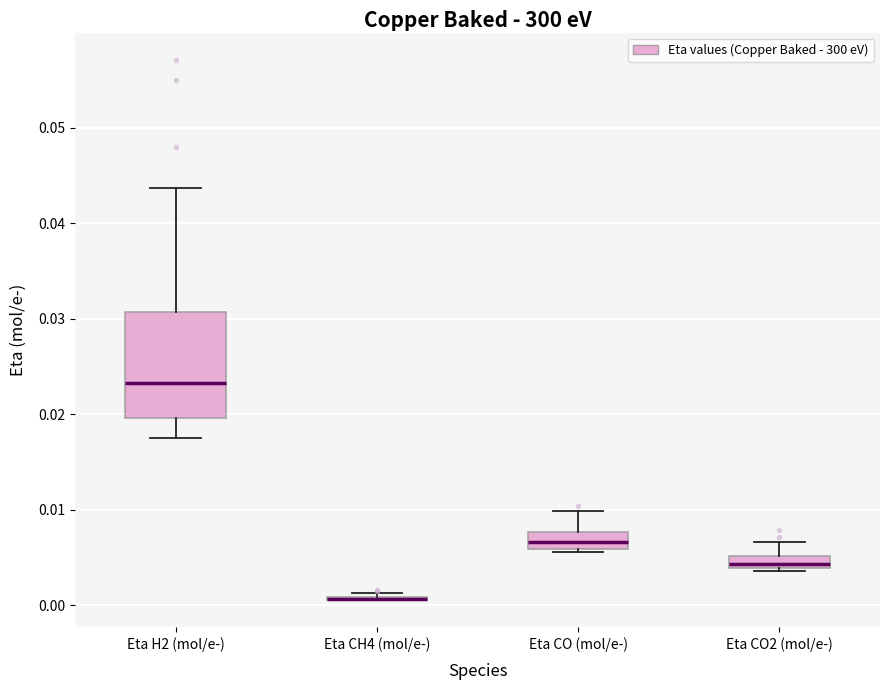

Comparing the boxes themselves (not the whiskers), which one is the tallest?

Eta H2 (mol/e-)